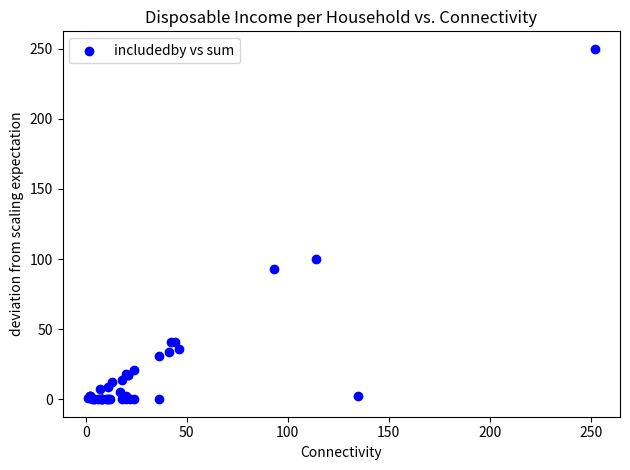

What Y value in the scatter plot is closest to 125?

100